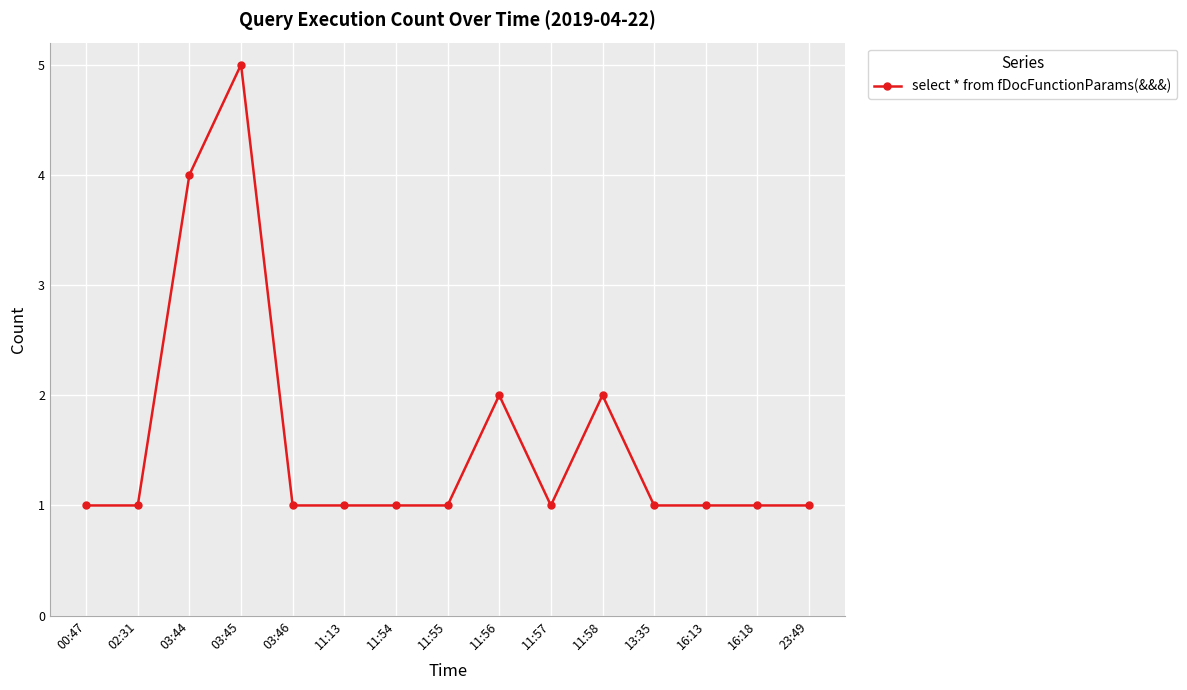

True or false: the data shows 1 at 11:13.

True